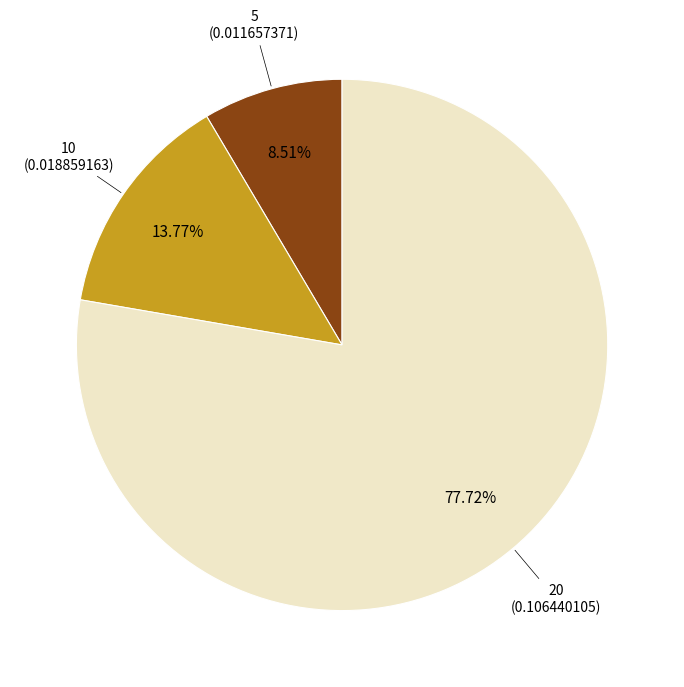

Which category has the biggest portion of the pie?

20